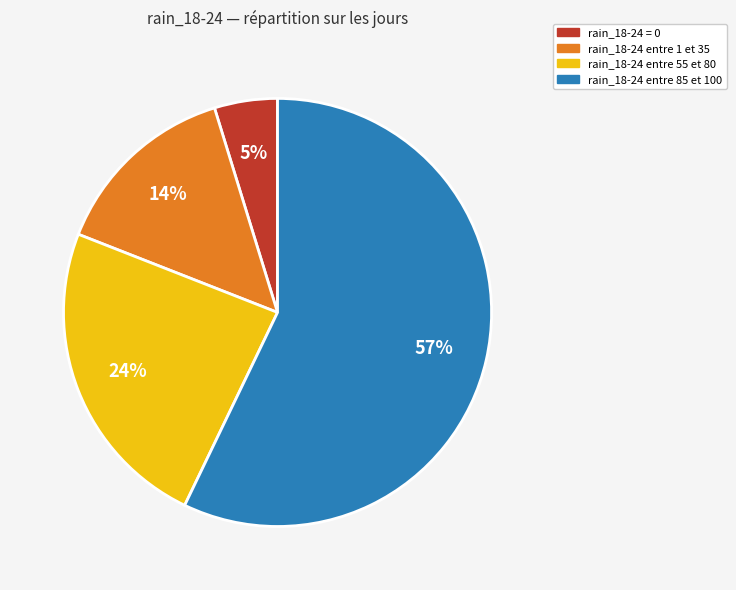

Is there a majority slice in this chart?

Yes